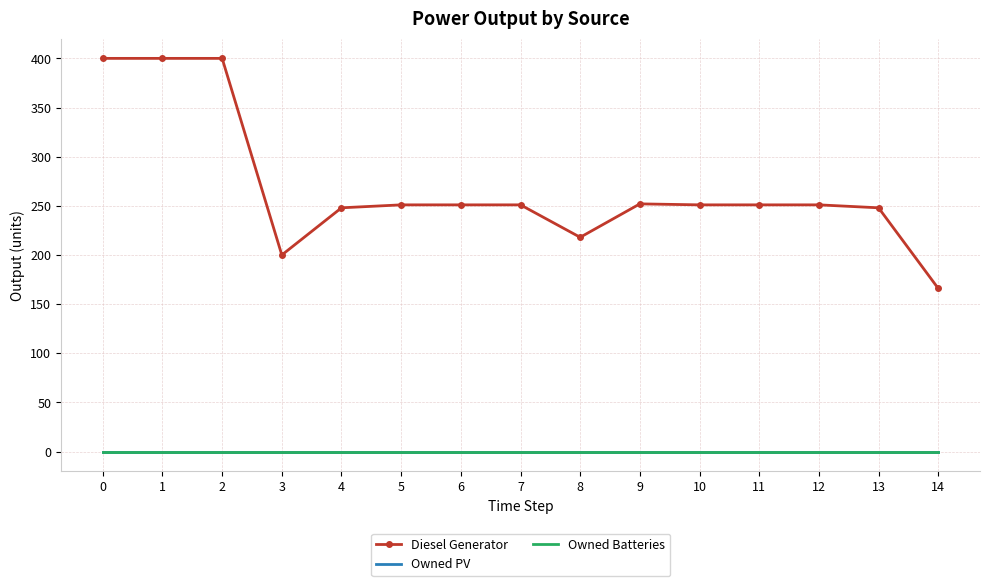

Which series has the largest total across all categories?

Diesel Generator